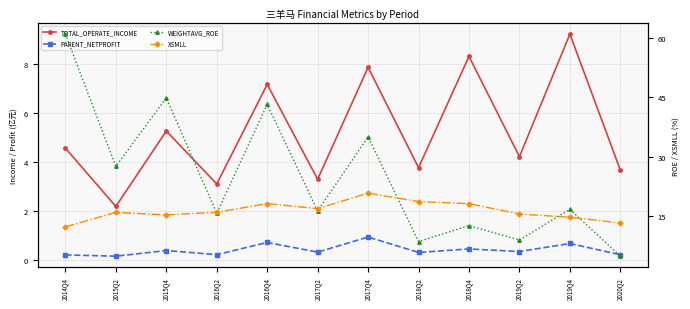

What is the minimum value for PARENT_NETPROFIT?

0.2